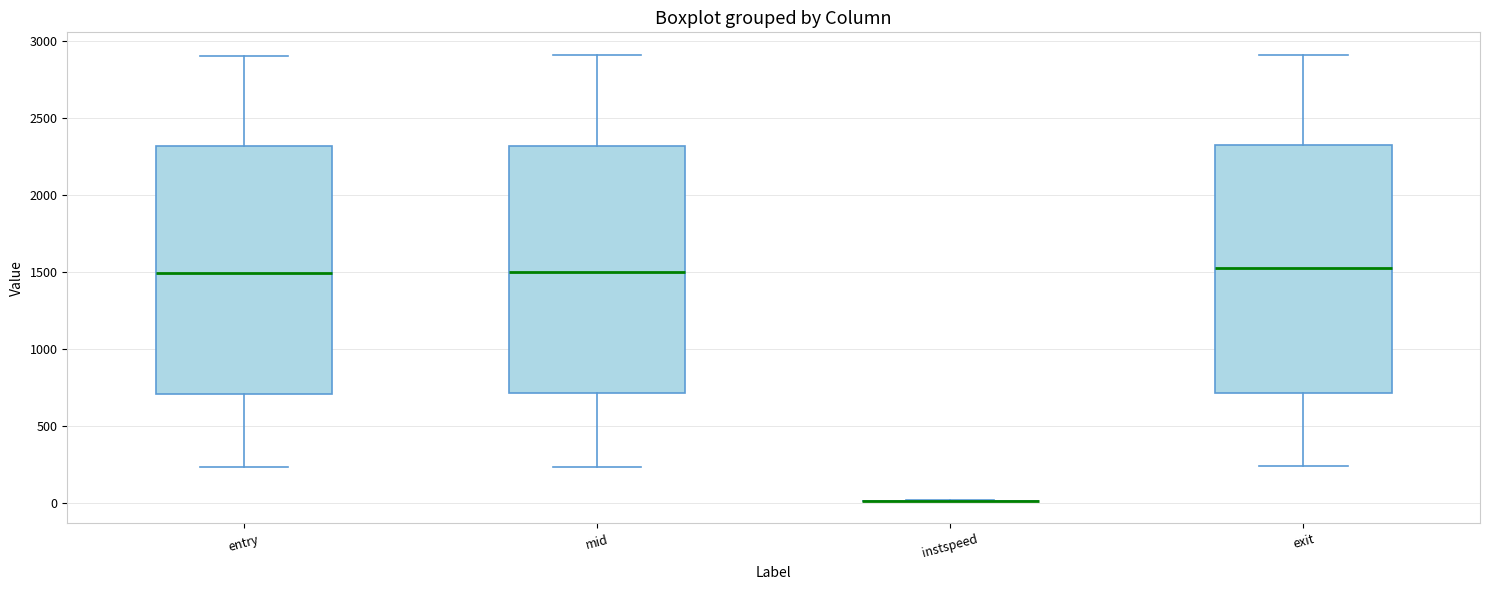

Reading left to right, read every box against the y-axis: the position of its median line, the range the box covers, and the ends of its whiskers. The values are not printed on the chart, so give them approximately, as read against the axis.

entry: median 1500, box 700 to 2300, whiskers 250 to 2900
mid: median 1500, box 700 to 2300, whiskers 250 to 2900
instspeed: box collapsed to a line at 0, whiskers 0 to 0
exit: median 1500, box 700 to 2300, whiskers 250 to 2900